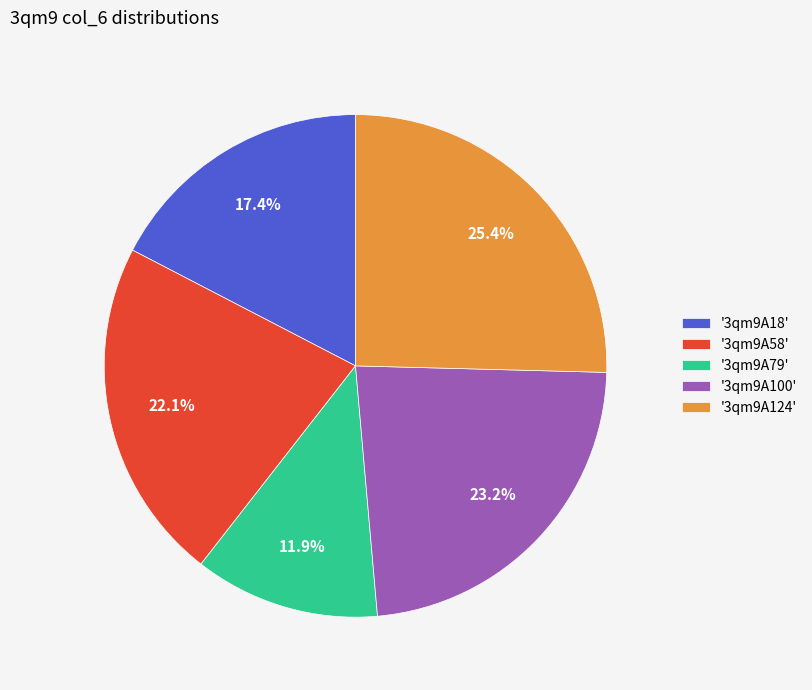

Combined, what portion of the pie is '3qm9A58' and '3qm9A79'?

34.0%